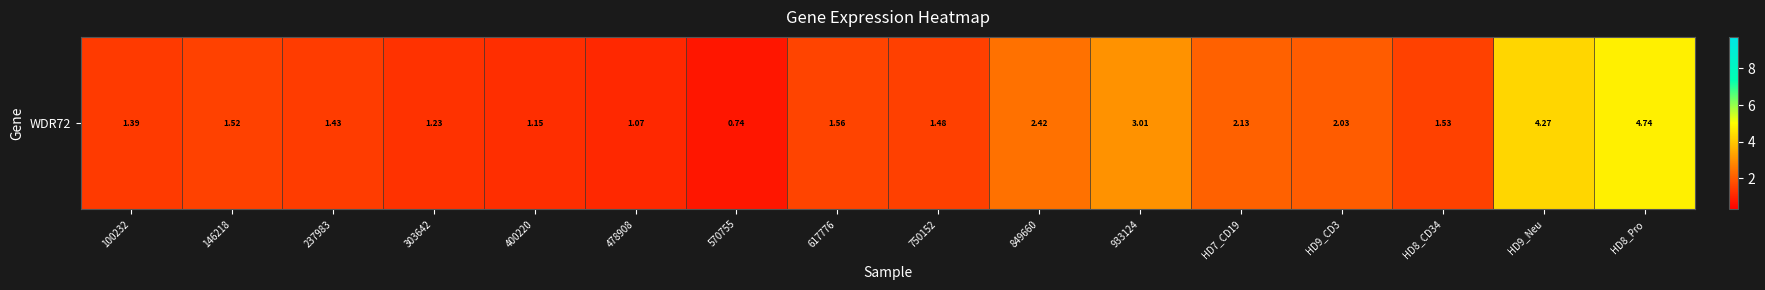

What is the change in value from 303642 to HD8_Pro?

+3.5